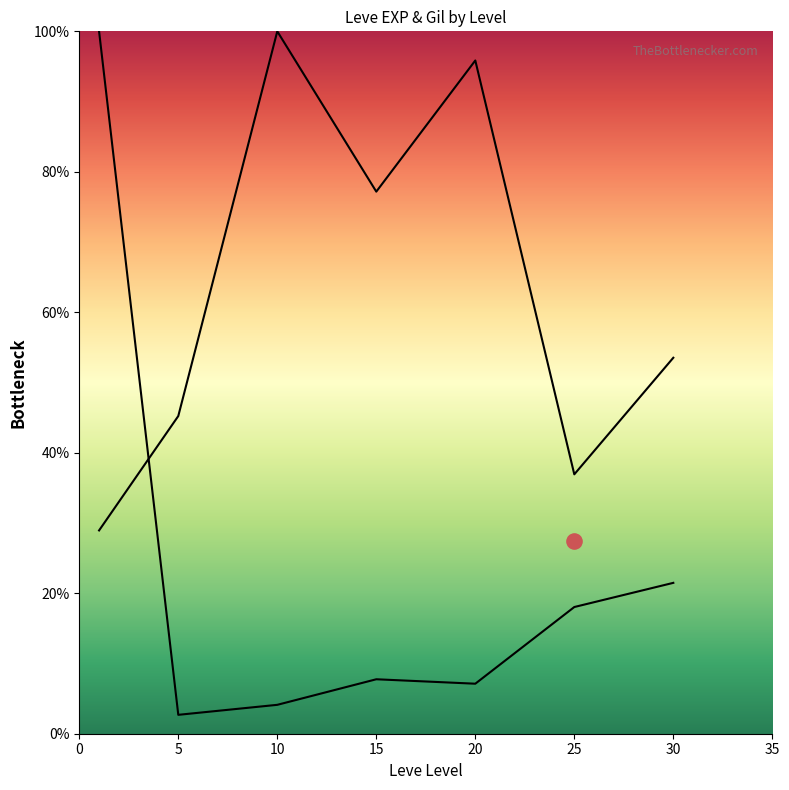

Which series reaches the minimum Y coordinate?

Leve EXP